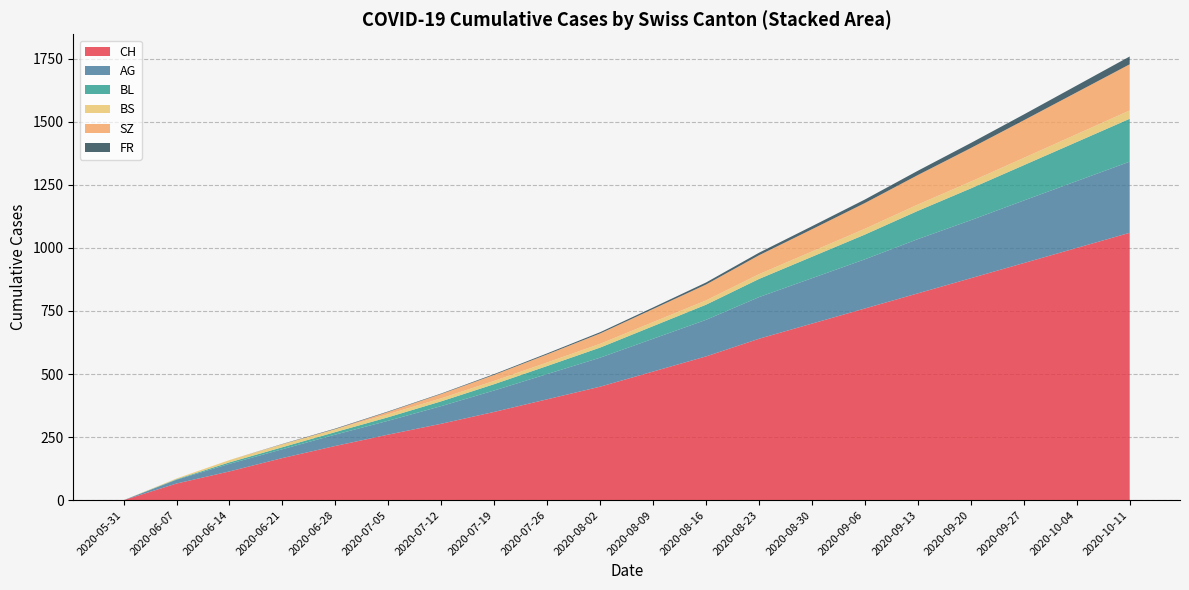

Reading left to right, list all the values displayed in this chart.

CH: 2020-05-31=0	2020-06-07=66	2020-06-14=114	2020-06-21=167	2020-06-28=215	2020-07-05=260	2020-07-12=303	2020-07-19=350	2020-07-26=400	2020-08-02=450	2020-08-09=510	2020-08-16=570	2020-08-23=640	2020-08-30=700	2020-09-06=760	2020-09-13=820	2020-09-20=880	2020-09-27=940	2020-10-04=1000	2020-10-11=1060
AG: 2020-05-31=0	2020-06-07=15	2020-06-14=30	2020-06-21=35	2020-06-28=45	2020-07-05=55	2020-07-12=70	2020-07-19=85	2020-07-26=100	2020-08-02=115	2020-08-09=130	2020-08-16=145	2020-08-23=165	2020-08-30=180	2020-09-06=195	2020-09-13=215	2020-09-20=230	2020-09-27=248	2020-10-04=265	2020-10-11=282
BL: 2020-05-31=0	2020-06-07=2	2020-06-14=6	2020-06-21=8	2020-06-28=10	2020-07-05=14	2020-07-12=19	2020-07-19=25	2020-07-26=32	2020-08-02=40	2020-08-09=50	2020-08-16=60	2020-08-23=72	2020-08-30=85	2020-09-06=98	2020-09-13=112	2020-09-20=126	2020-09-27=140	2020-10-04=155	2020-10-11=170
BS: 2020-05-31=0	2020-06-07=3	2020-06-14=9	2020-06-21=11	2020-06-28=11	2020-07-05=12	2020-07-12=12	2020-07-19=13	2020-07-26=14	2020-08-02=15	2020-08-09=16	2020-08-16=17	2020-08-23=19	2020-08-30=21	2020-09-06=23	2020-09-13=25	2020-09-20=27	2020-09-27=29	2020-10-04=31	2020-10-11=33
SZ: 2020-05-31=0	2020-06-07=0	2020-06-14=0	2020-06-21=1	2020-06-28=1	2020-07-05=9	2020-07-12=17	2020-07-19=24	2020-07-26=32	2020-08-02=41	2020-08-09=52	2020-08-16=63	2020-08-23=75	2020-08-30=88	2020-09-06=102	2020-09-13=117	2020-09-20=133	2020-09-27=149	2020-10-04=166	2020-10-11=183
FR: 2020-05-31=0	2020-06-07=0	2020-06-14=0	2020-06-21=1	2020-06-28=2	2020-07-05=2	2020-07-12=2	2020-07-19=3	2020-07-26=4	2020-08-02=5	2020-08-09=6	2020-08-16=8	2020-08-23=10	2020-08-30=12	2020-09-06=14	2020-09-13=17	2020-09-20=20	2020-09-27=23	2020-10-04=27	2020-10-11=31